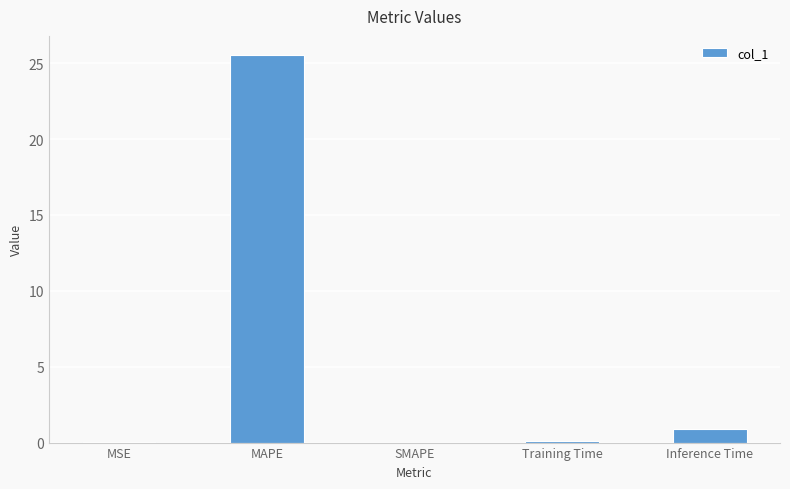

At which label is the value closest to 12?

Inference Time